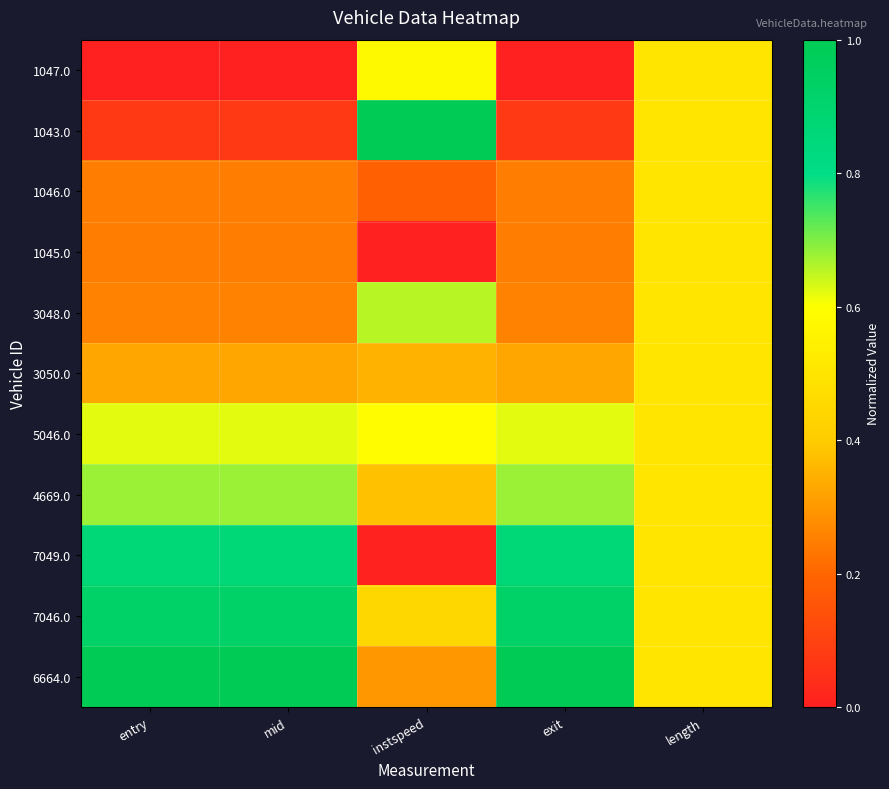

At how many categories does at least one series exceed 0?

5